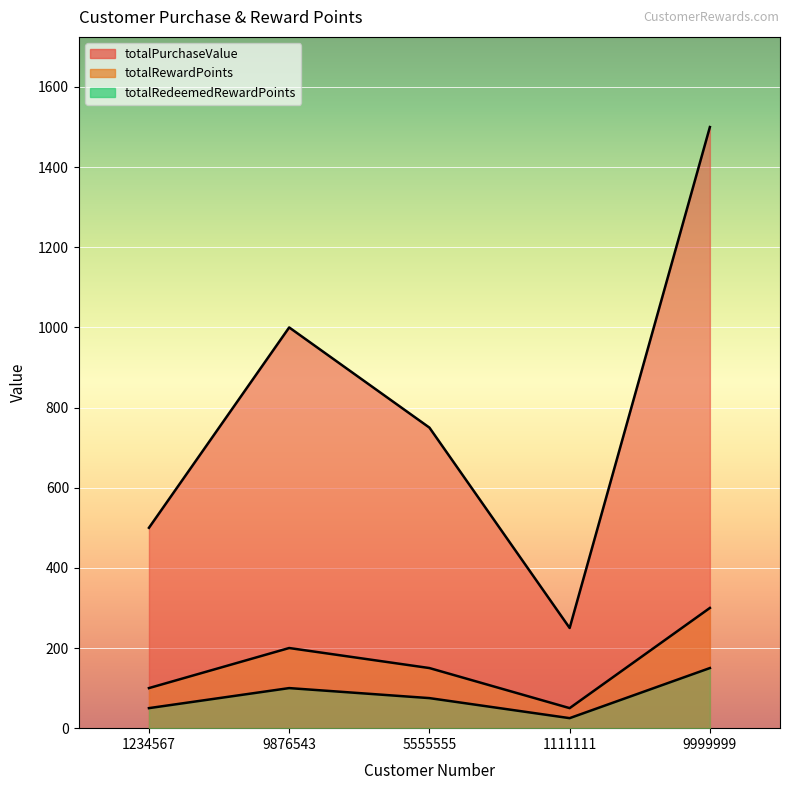

The value of totalRedeemedRewardPoints at 9999999 is 150. True or false?

True